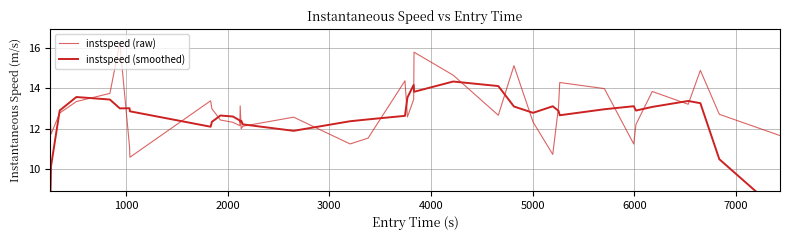

Which series has the widest spread of values?

instspeed (smoothed)